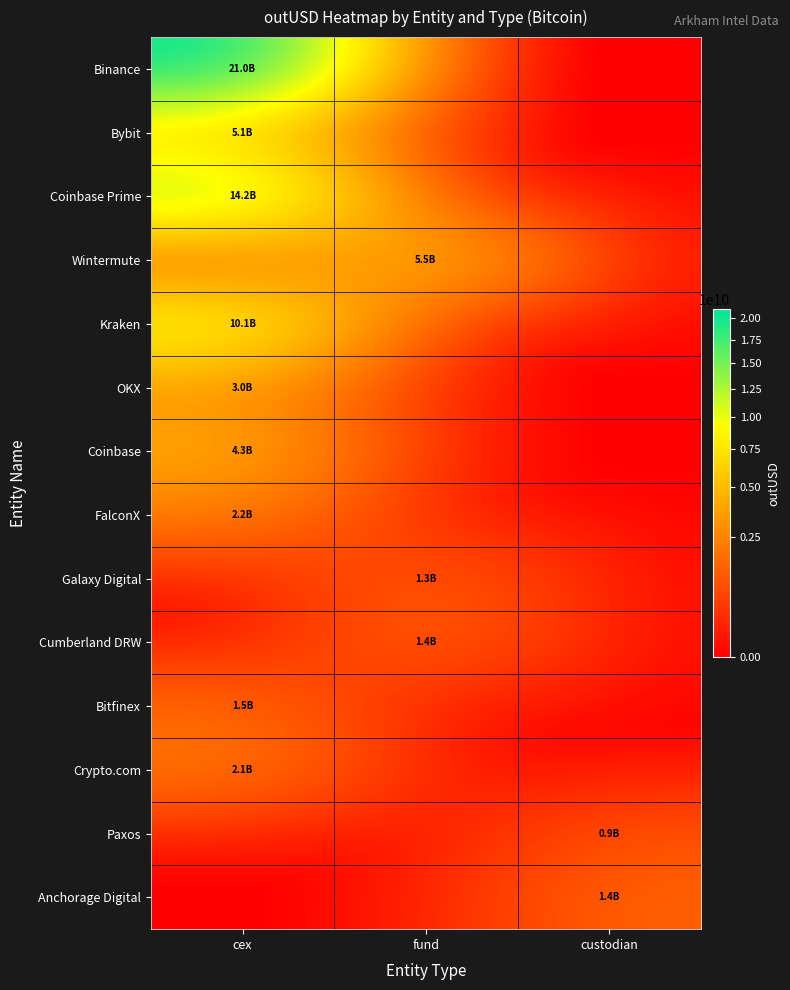

Reading left to right, transcribe all the data shown in this chart.

Binance: cex=20996290549.3	fund=0.0	custodian=0.0
Bybit: cex=5139938338.1	fund=0.0	custodian=0.0
Coinbase Prime: cex=14241188060.9	fund=0.0	custodian=0.0
Wintermute: cex=0.0	fund=5487542986.7	custodian=0.0
Kraken: cex=10094878832.1	fund=0.0	custodian=0.0
OKX: cex=2983447631.0	fund=0.0	custodian=0.0
Coinbase: cex=4304121567.2	fund=0.0	custodian=0.0
FalconX: cex=2193181411.5	fund=0.0	custodian=0.0
Galaxy Digital: cex=0.0	fund=1279312131.5	custodian=0.0
Cumberland DRW: cex=0.0	fund=1385275048.3	custodian=0.0
Bitfinex: cex=1506171043.7	fund=0.0	custodian=0.0
Crypto.com: cex=2074082701.7	fund=0.0	custodian=0.0
Paxos: cex=0.0	fund=0.0	custodian=929269231.0
Anchorage Digital: cex=0.0	fund=0.0	custodian=1386955616.0